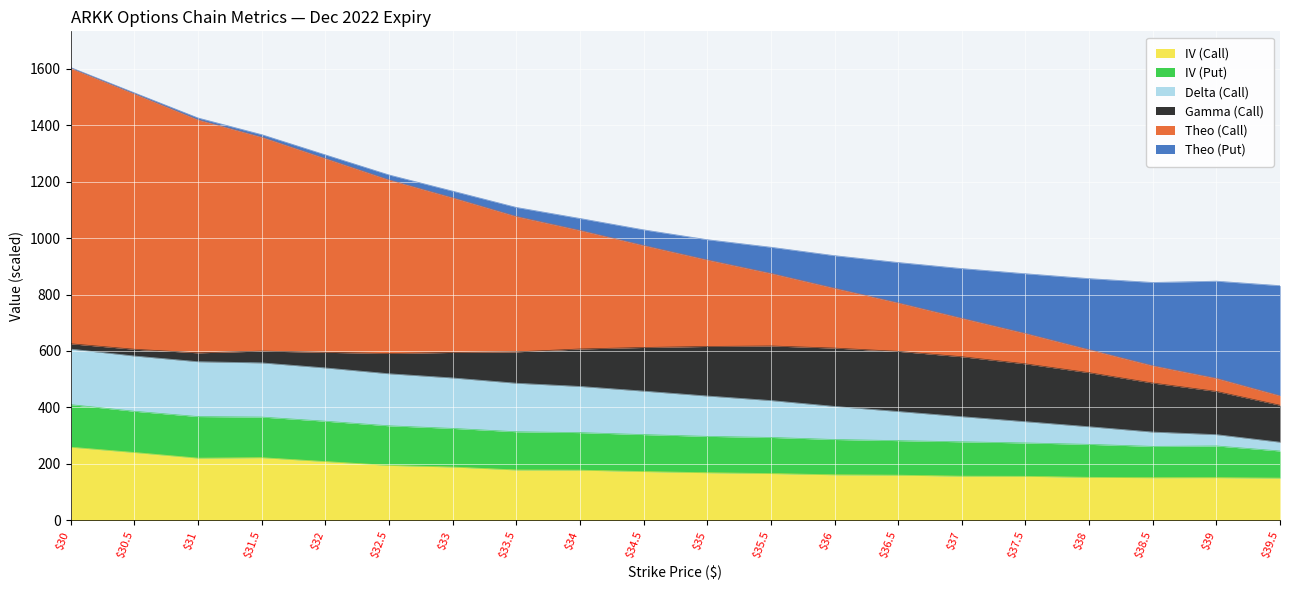

Between 36 and 37, which series saw the biggest shift?

Theo (Call)